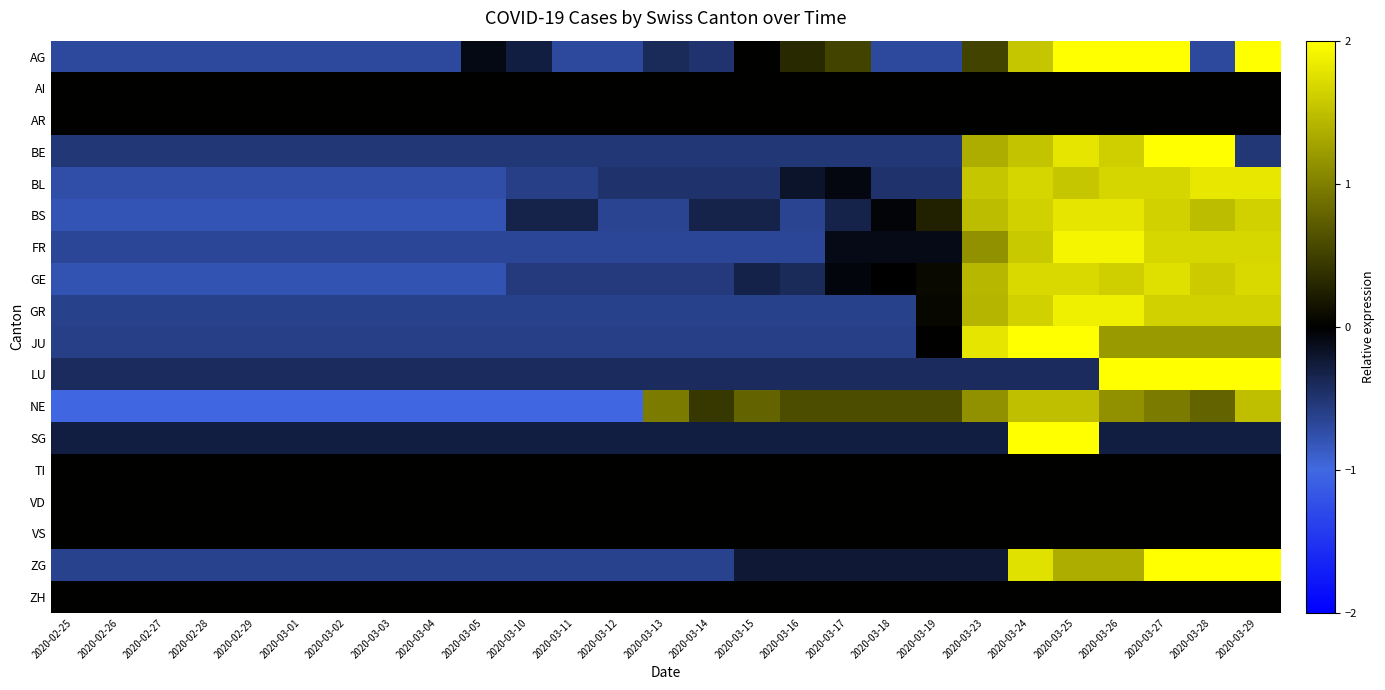

What is the total value across all series at 2020-03-10?

-6.5